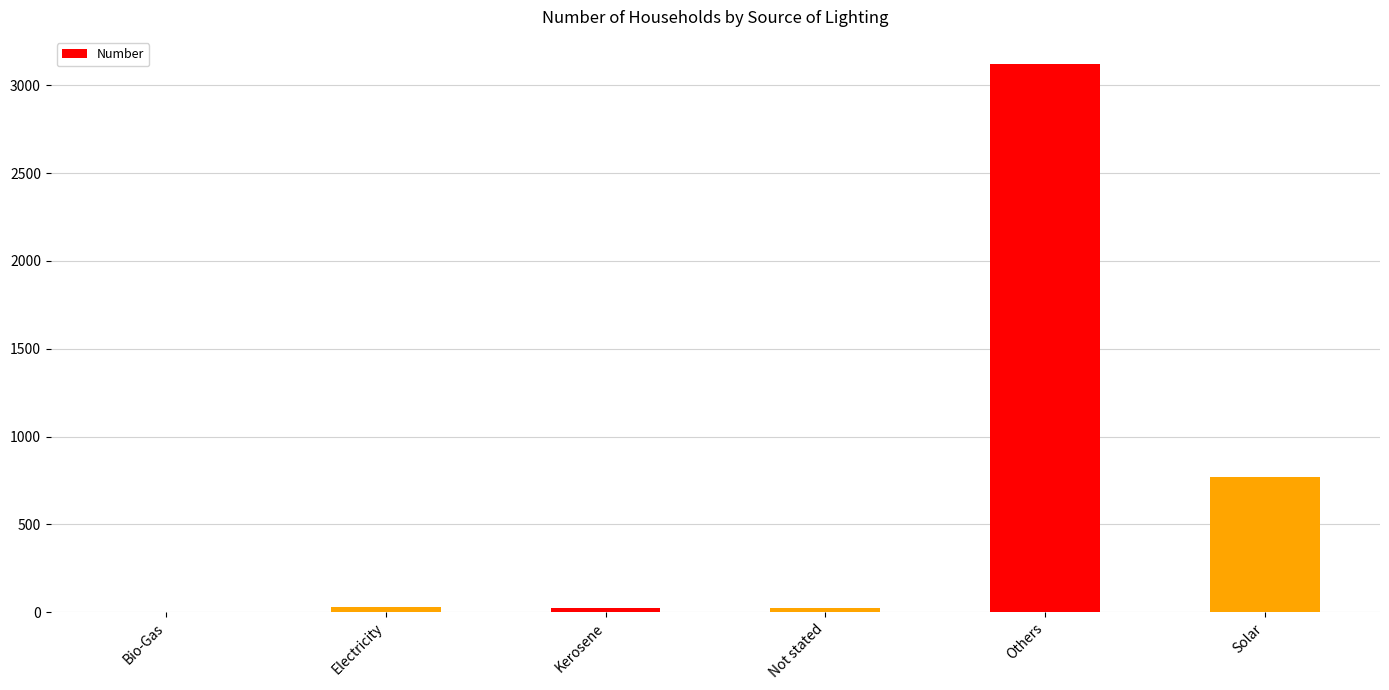

What is the sum of all values?

3969